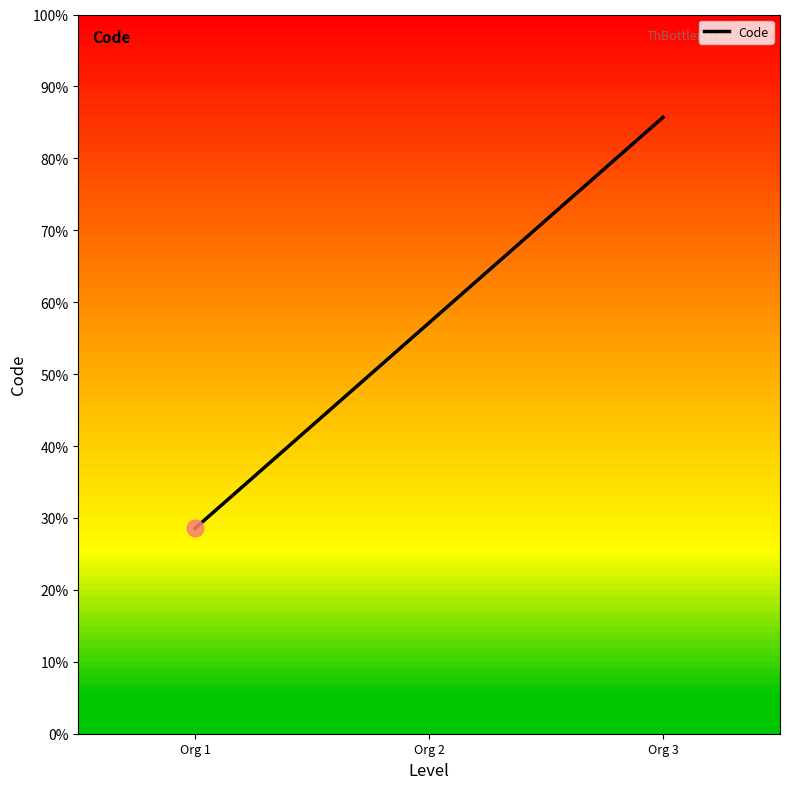

Does the chart display data point markers on the line(s)?

No